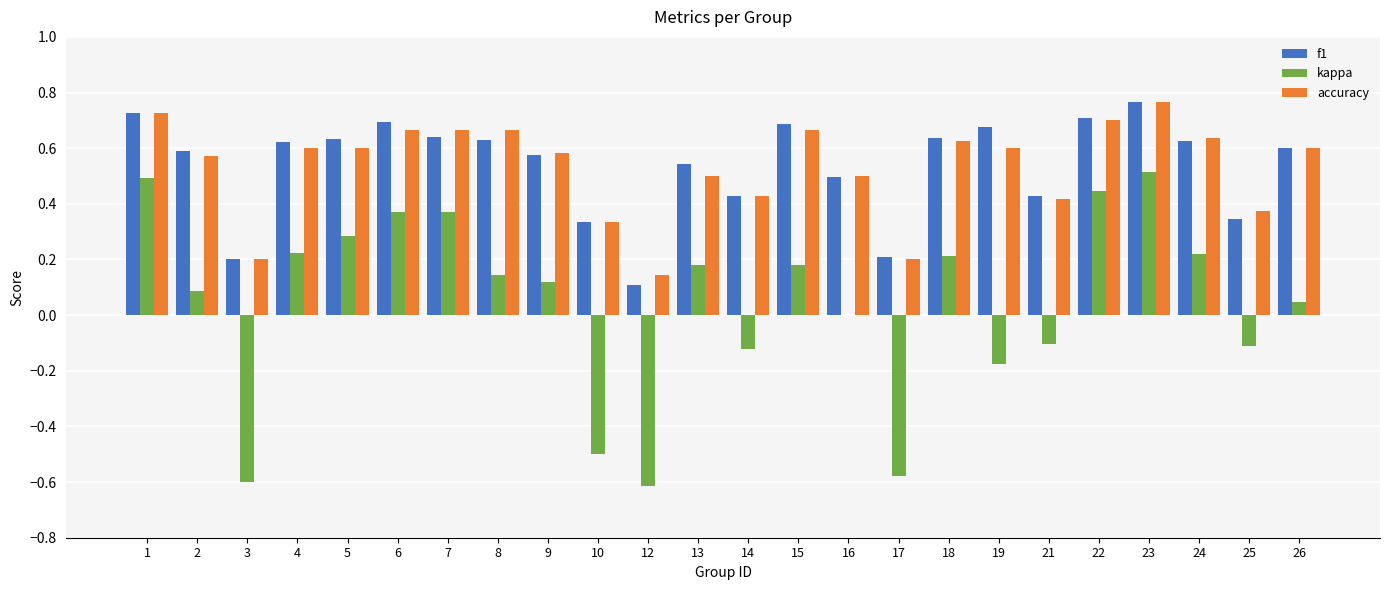

The kappa series shows -0.6 at 17. True or false?

True